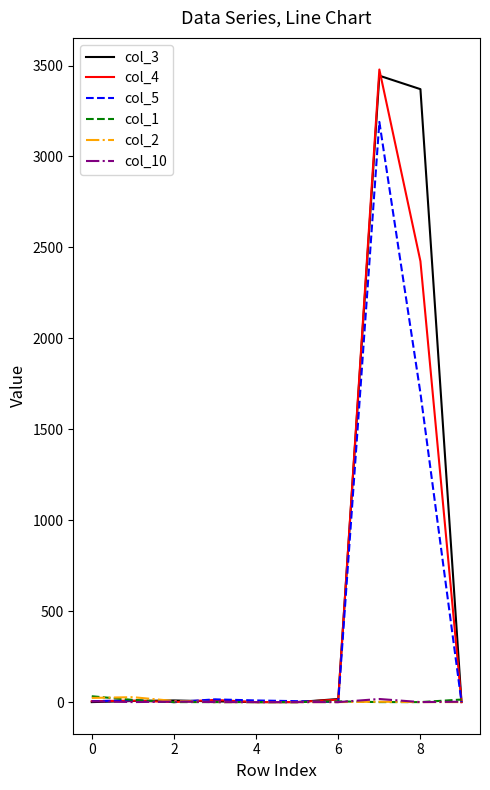

Where is col_2 nearest to the value 13?

2